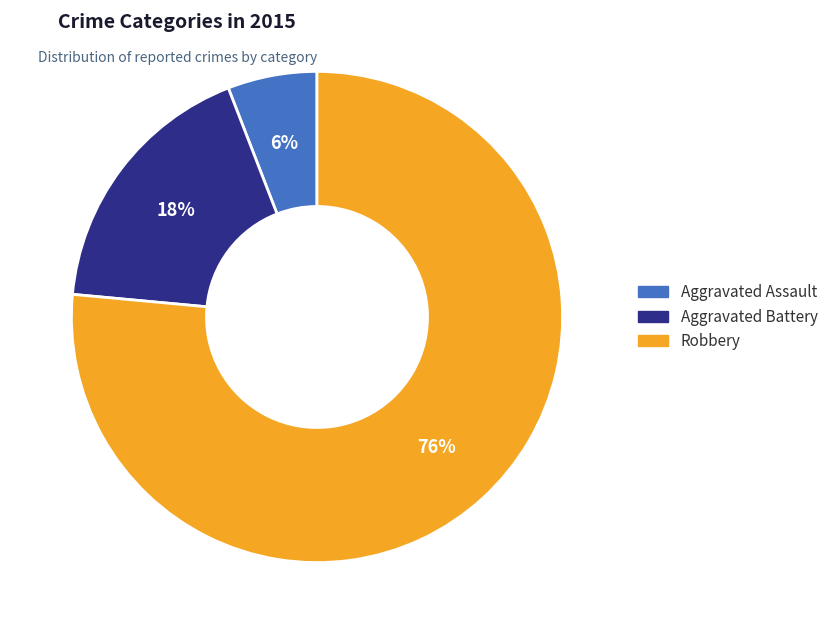

Which category has the smallest portion of the pie?

Aggravated Assault